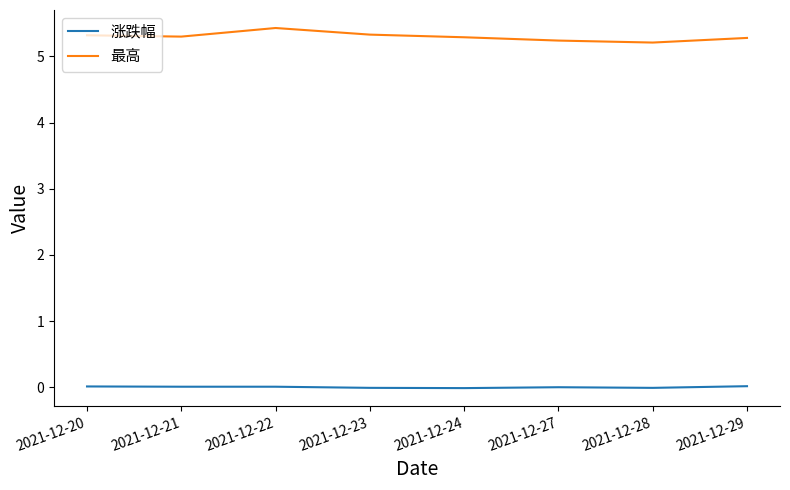

Is it true that 涨跌幅 equals -0.0 at 2021-12-24?

True